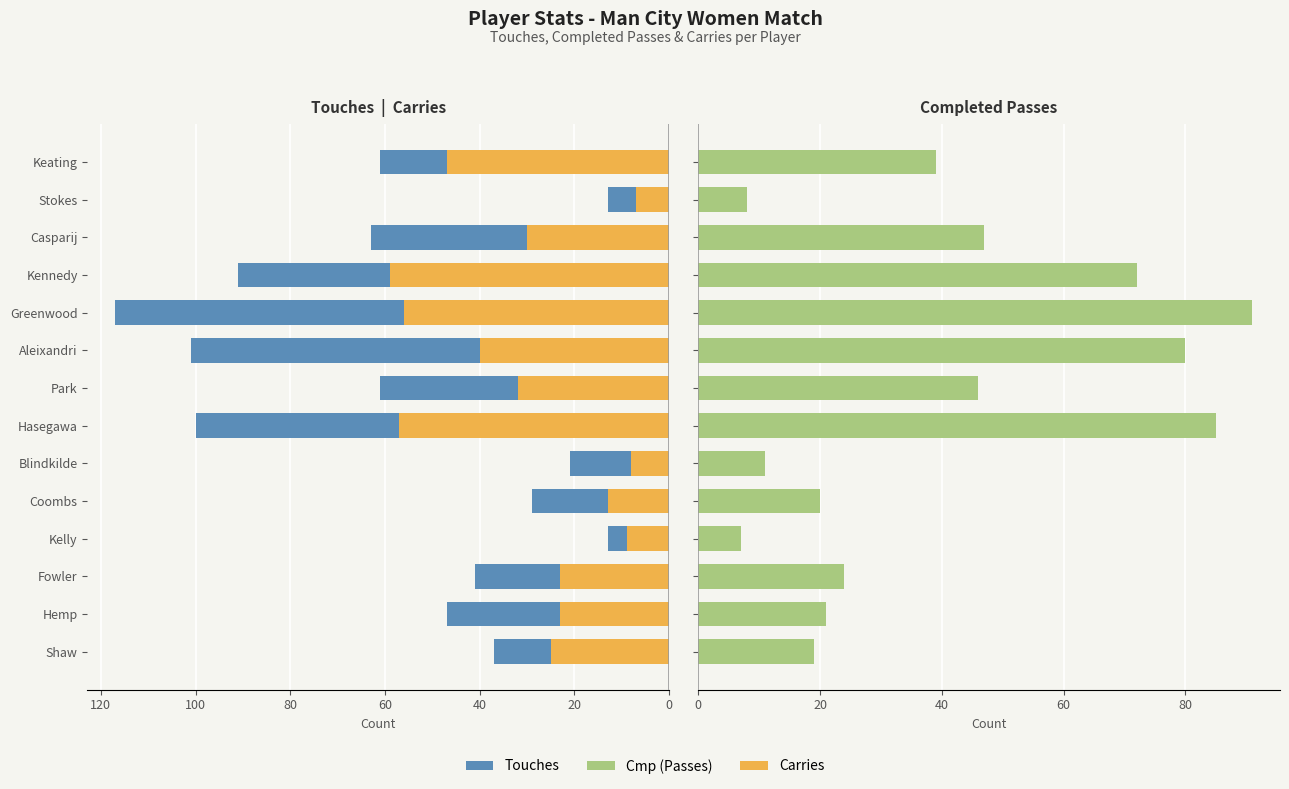

How many values in the Carries series exceed 30?

6